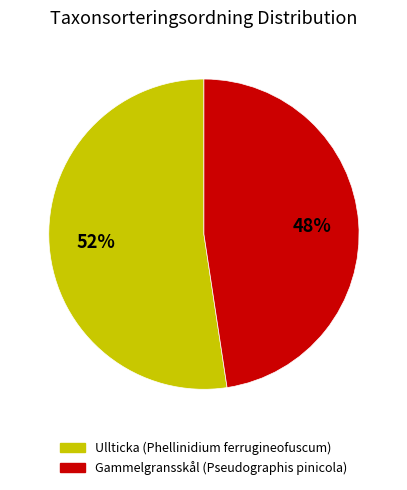

Between Gammelgransskål (Pseudographis pinicola) and Ullticka (Phellinidium ferrugineofuscum), which is larger?

Ullticka (Phellinidium ferrugineofuscum)